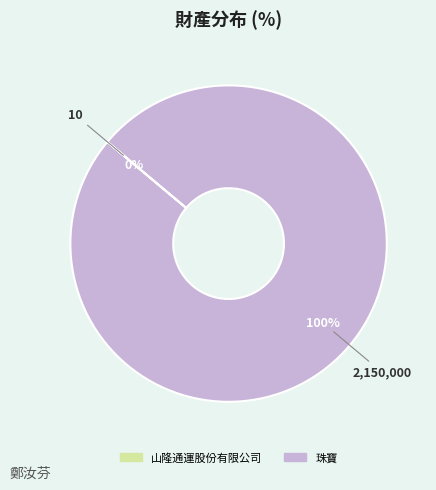

To the nearest percent, what is the average slice percentage?

50%